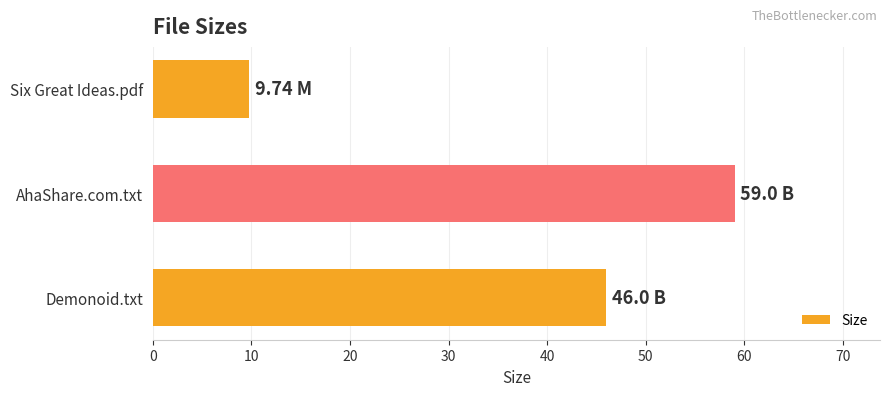

What is the difference between the maximum and second lowest values?

13.0